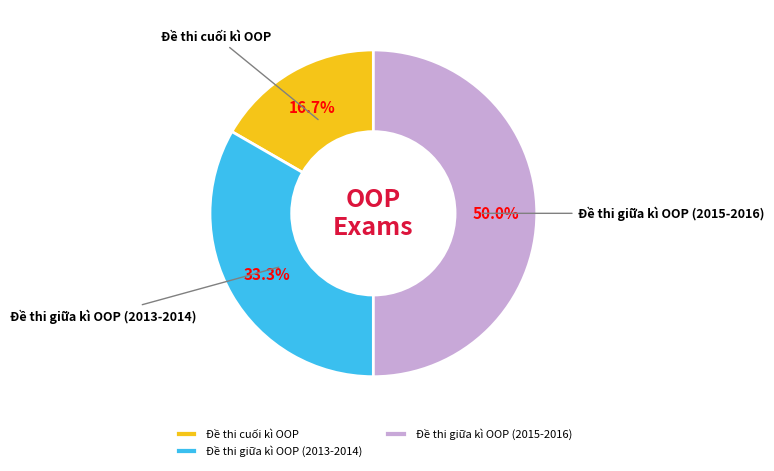

What percentage is the Đề thi giữa kì OOP (2013-2014) slice, to the nearest percent?

33%